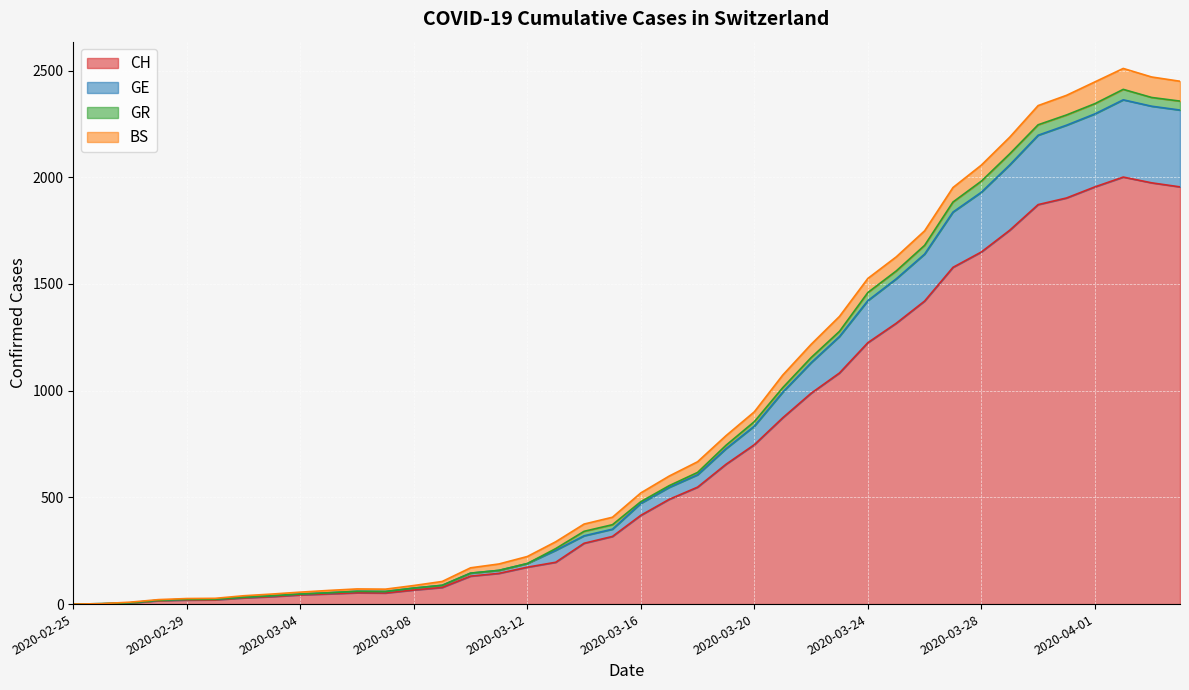

True or false: GE and CH cross at least once.

False